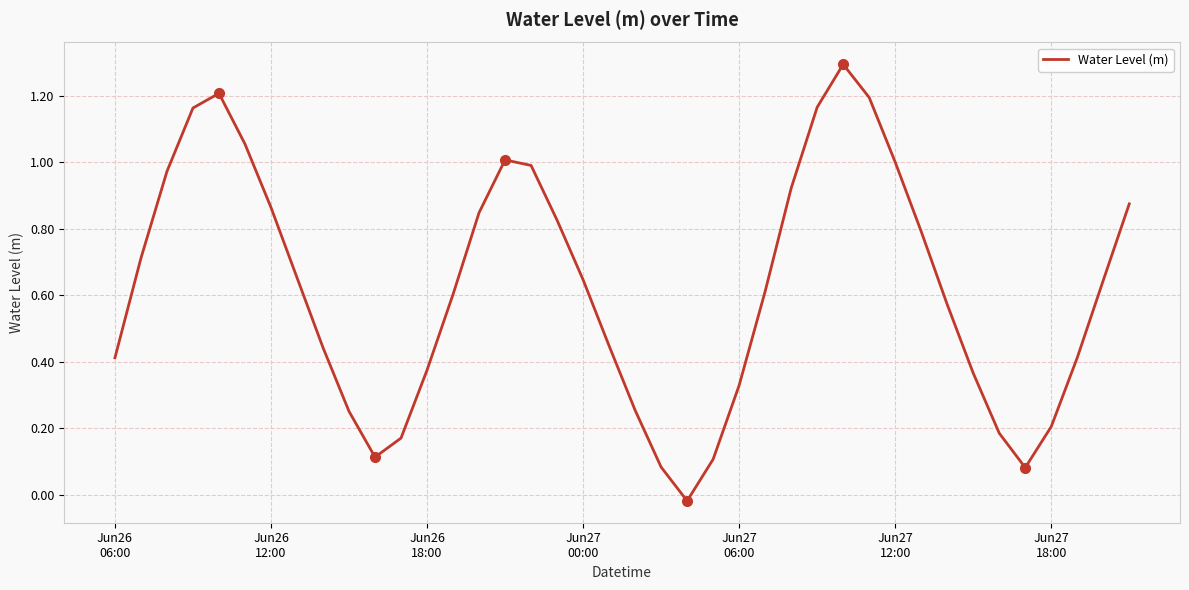

What is the difference between the maximum and minimum values?

1.3